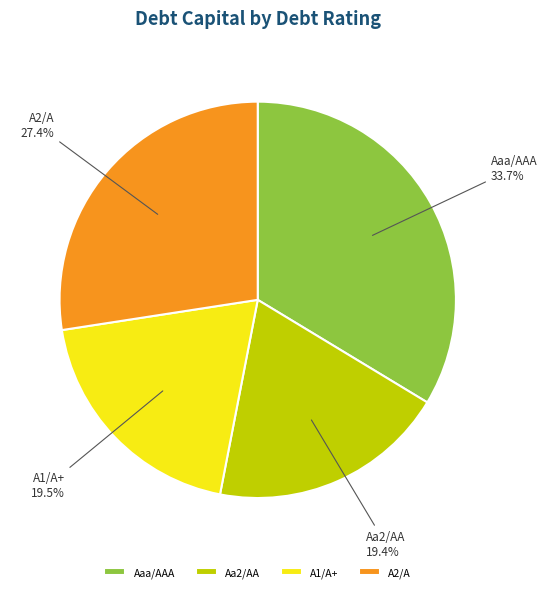

Approximately how many times larger is the value at Aa2/AA compared to A1/A+?

1.0